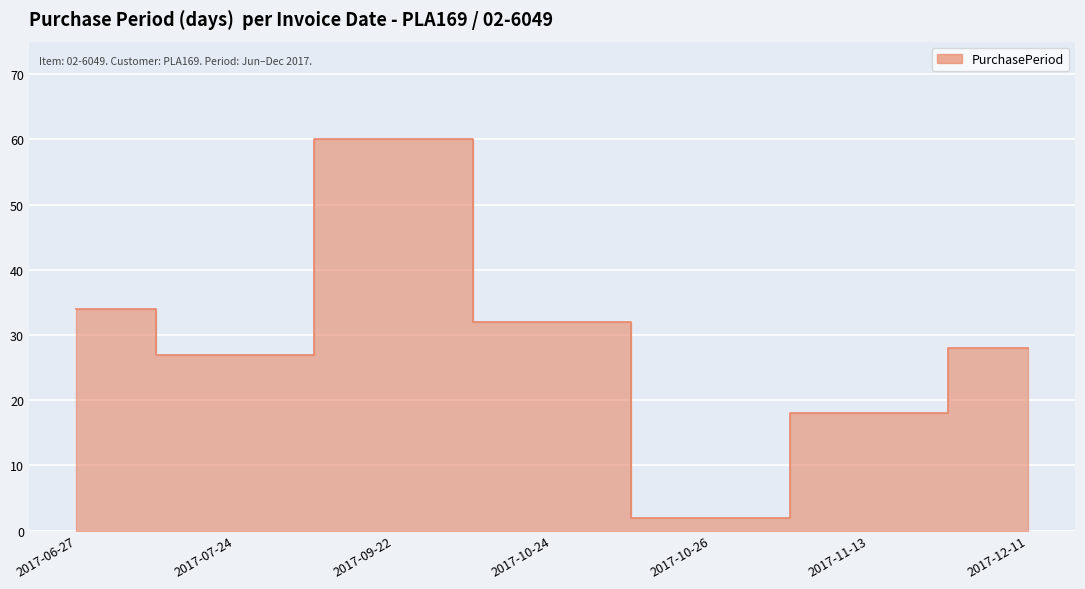

What is the average value?

29